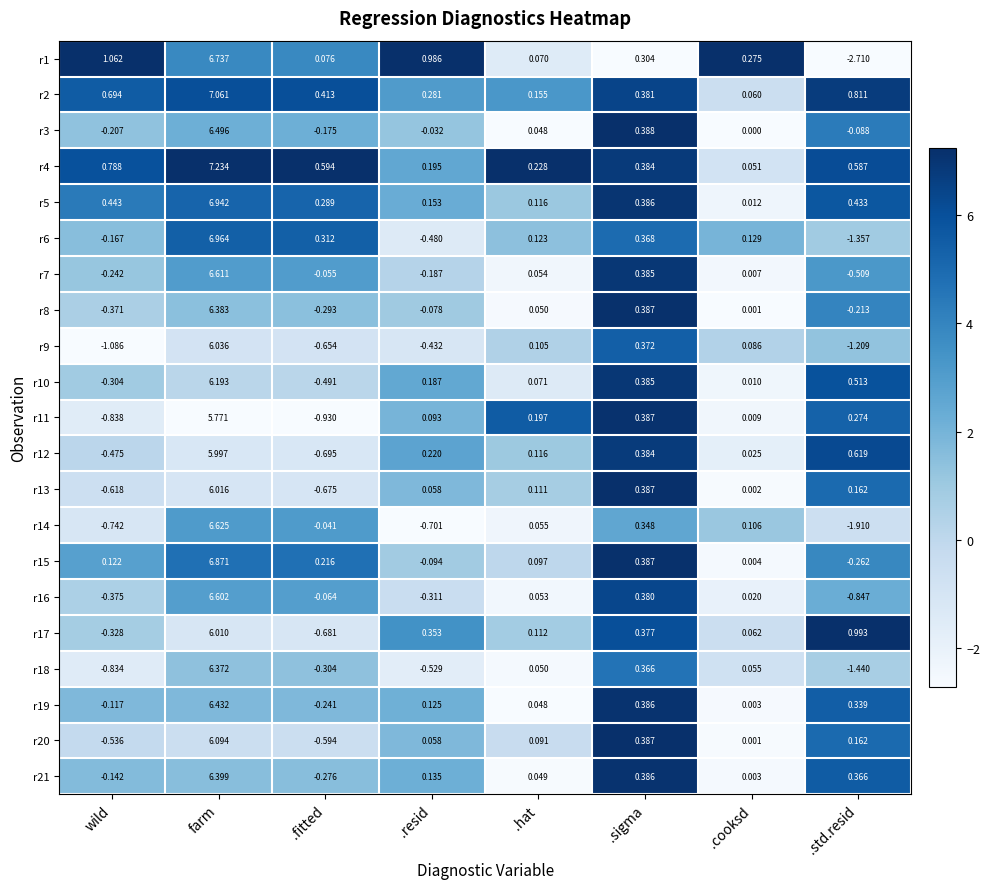

Is the value of r20 at .resid greater than the value of r18 at wild?

Yes